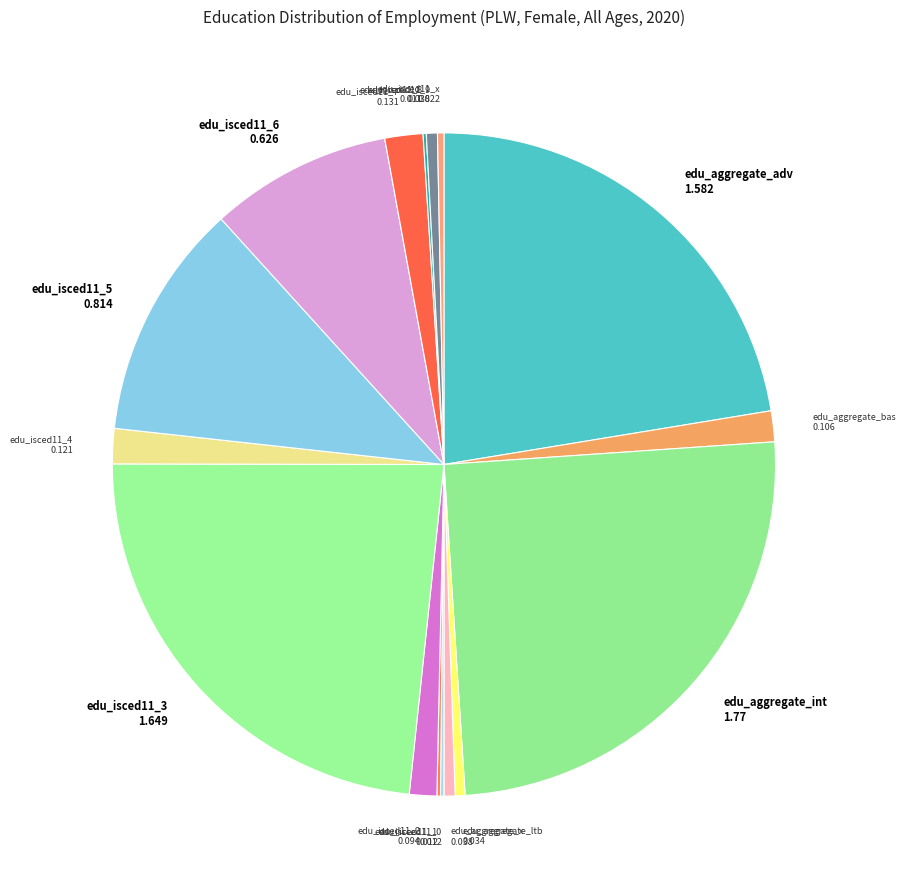

Is the sum of edu_isced11_3 and edu_isced11_4 greater than half?

No